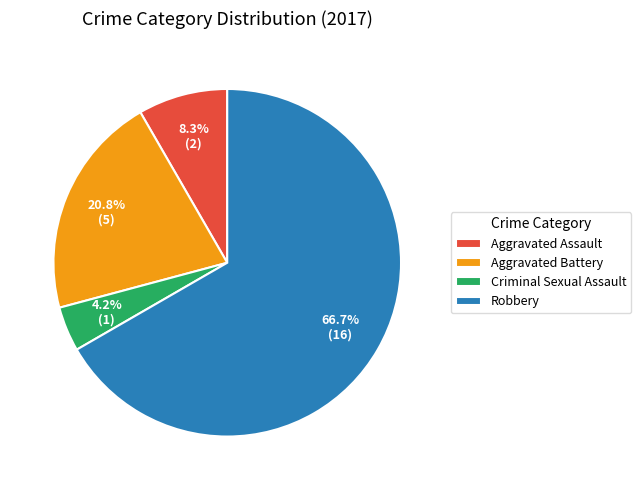

Which slice is the smallest?

Criminal Sexual Assault